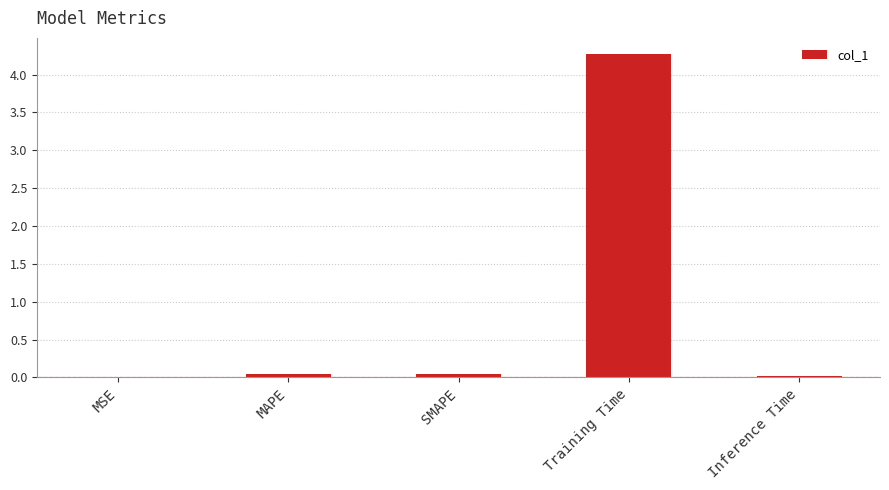

What is the maximum value shown in the chart?

4.3